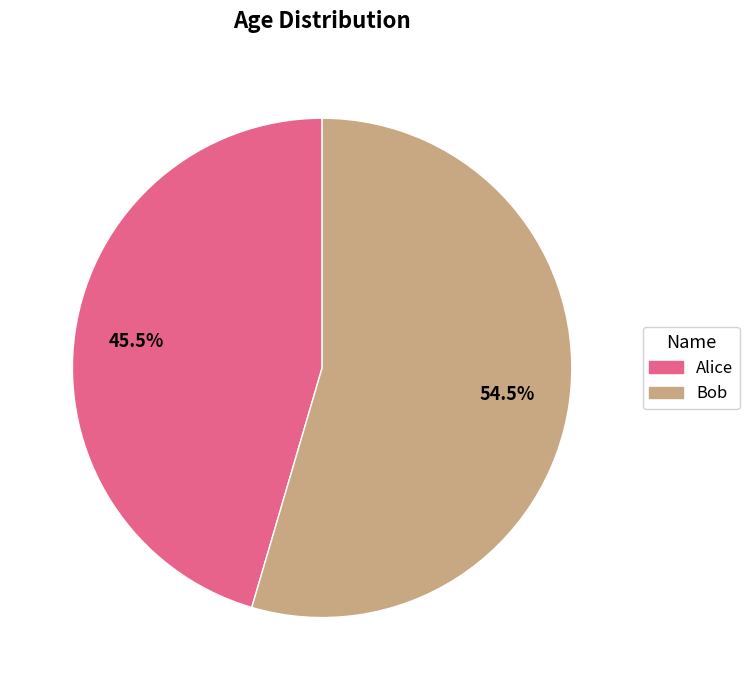

Count the number of slices in the pie.

2